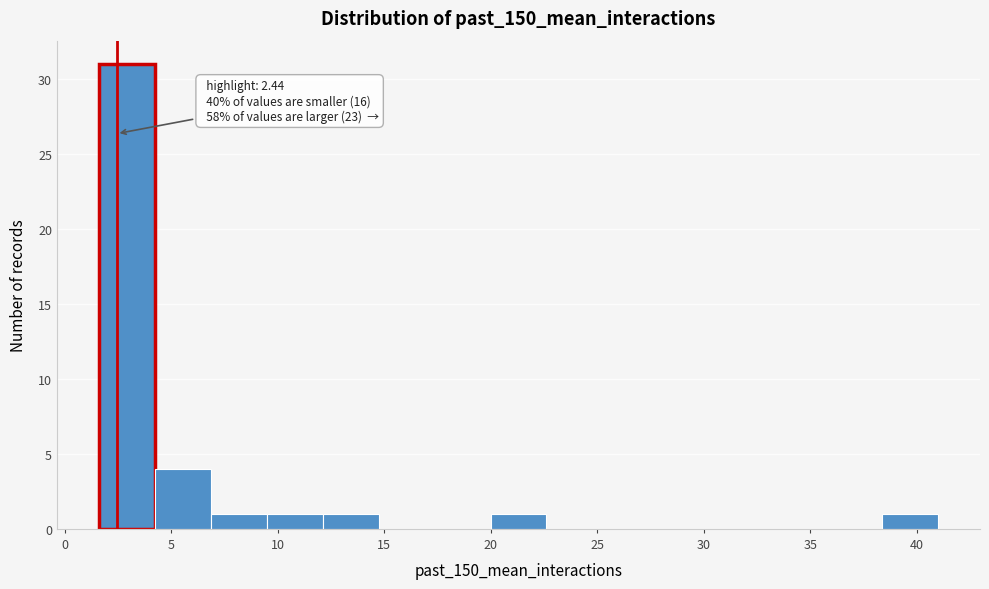

Over which range of the x-axis is the bar tallest?

1.5 to 4.0